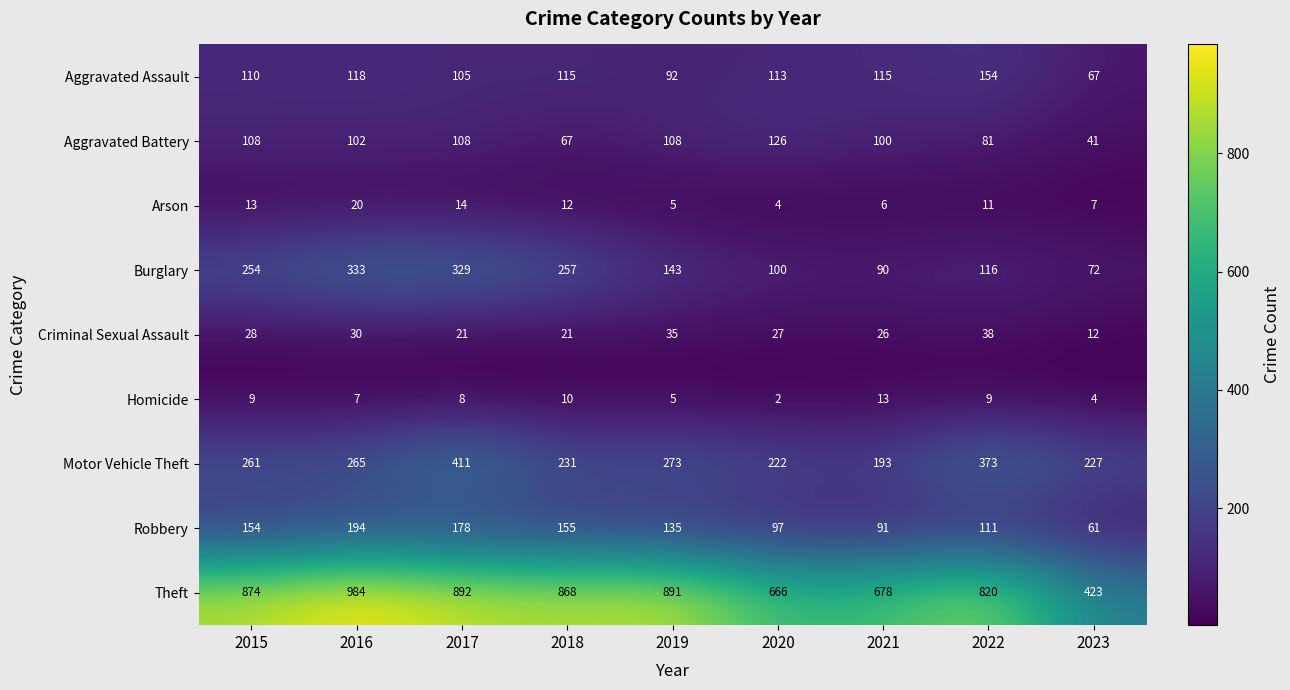

Which series has the largest range (max minus min)?

Theft